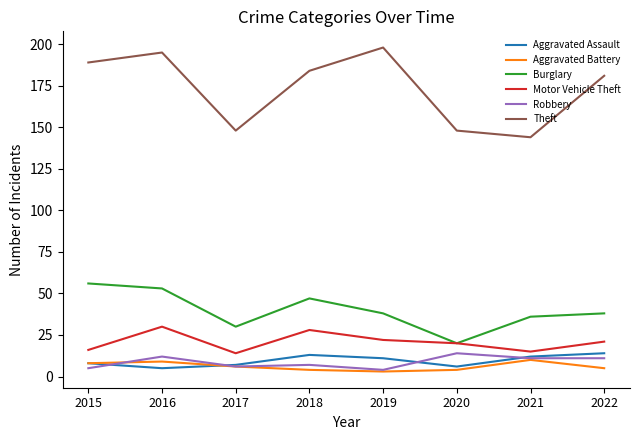

Reading left to right, extract all data points from this chart.

Aggravated Assault: 8	5	7	13	11	6	12	14
Aggravated Battery: 8	9	6	4	3	4	10	5
Burglary: 56	53	30	47	38	20	36	38
Motor Vehicle Theft: 16	30	14	28	22	20	15	21
Robbery: 5	12	6	7	4	14	11	11
Theft: 189	195	148	184	198	148	144	181